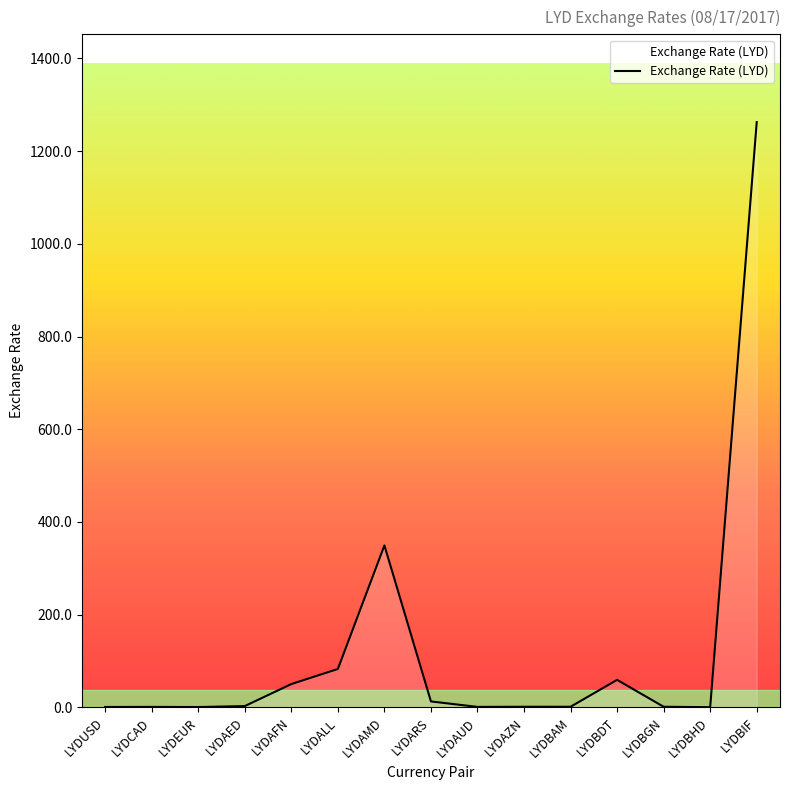

What is the difference between the maximum and minimum values?

1262.3